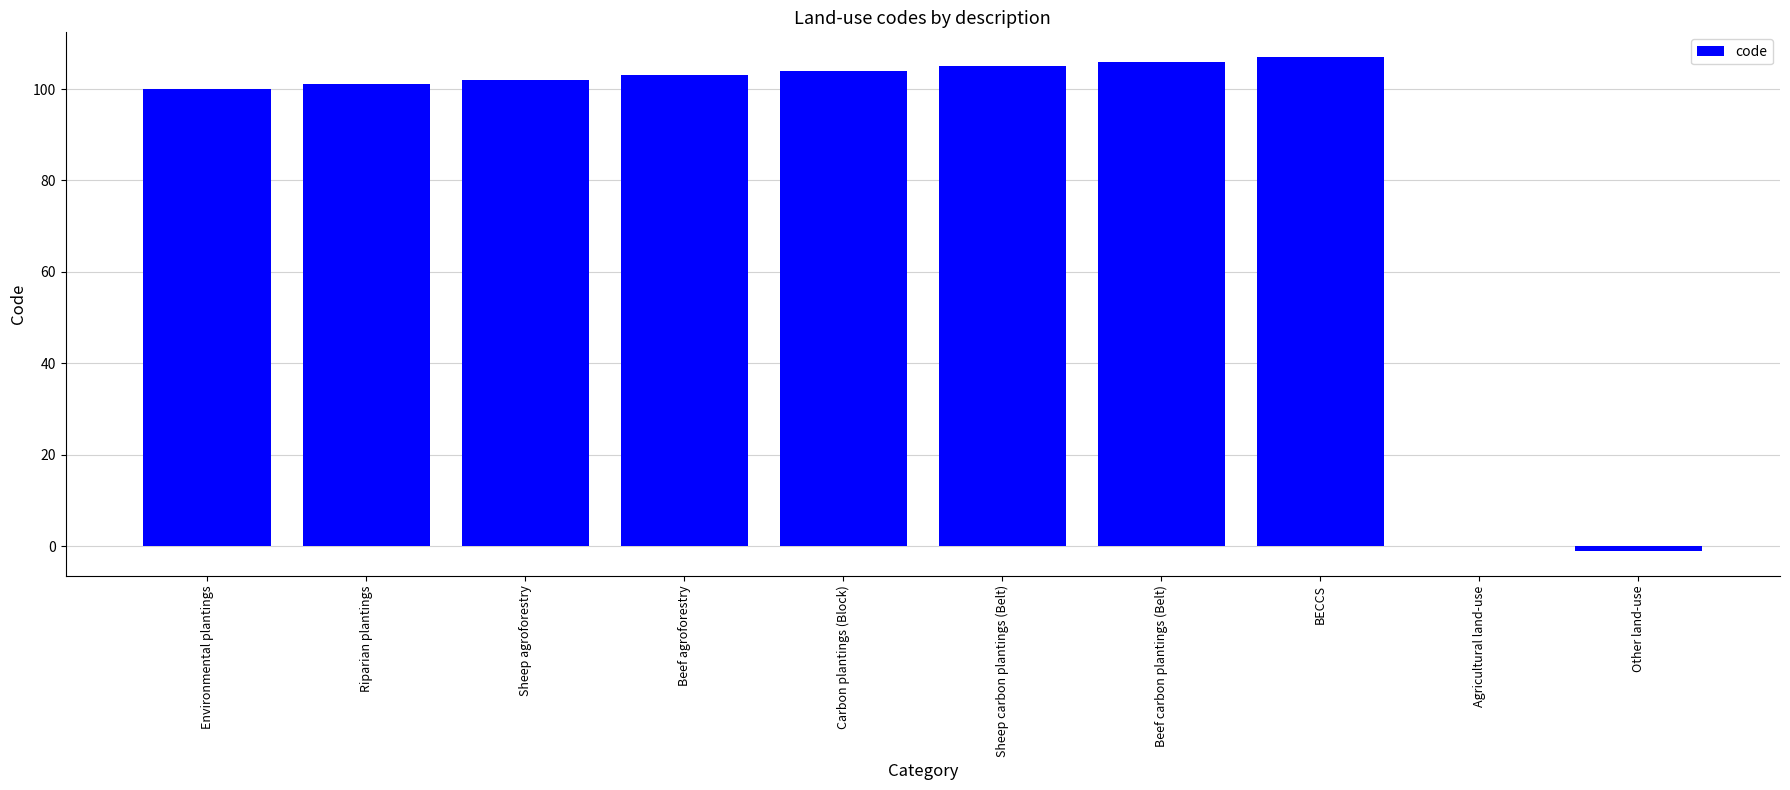

True or false: the data shows 0 at Agricultural land-use.

True